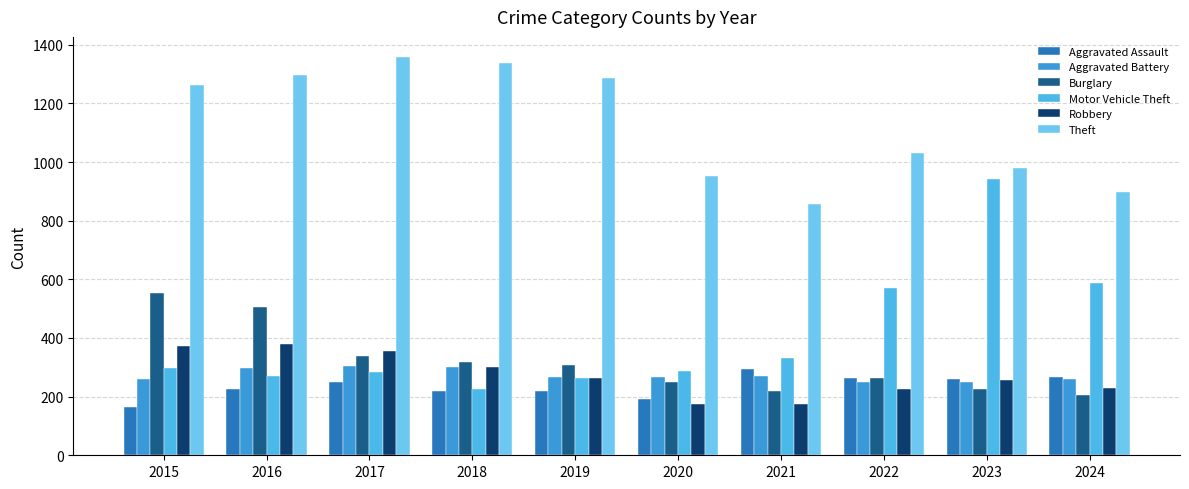

Does the chart contain any negative values?

No